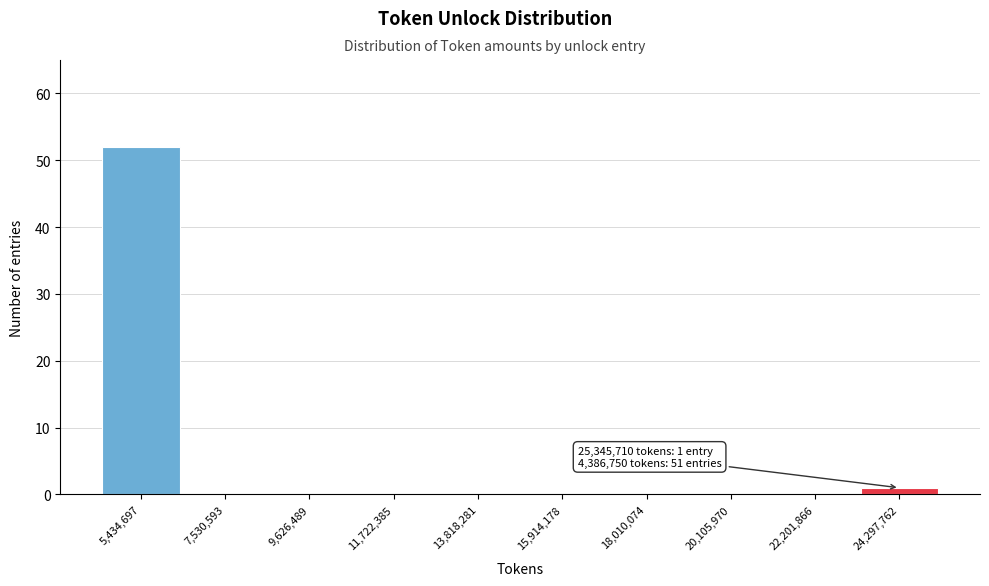

Which range on the x-axis has the tallest bar?

4500000 to 6500000